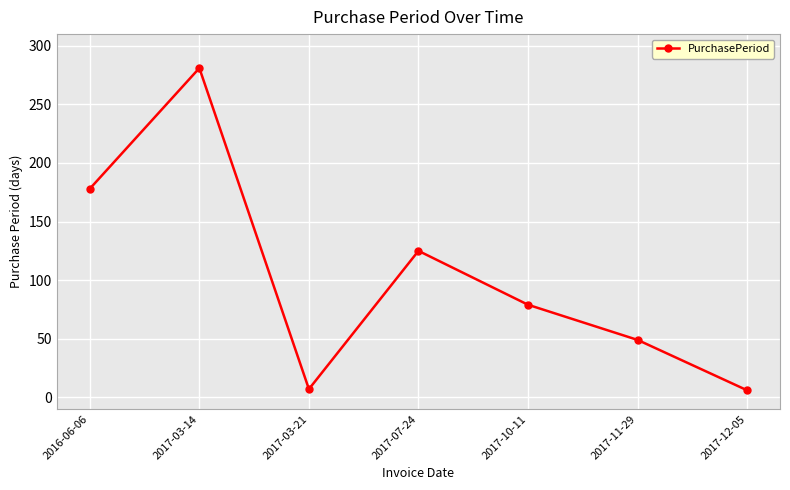

What is the sum of the values at 2017-03-21 and 2017-07-24?

132